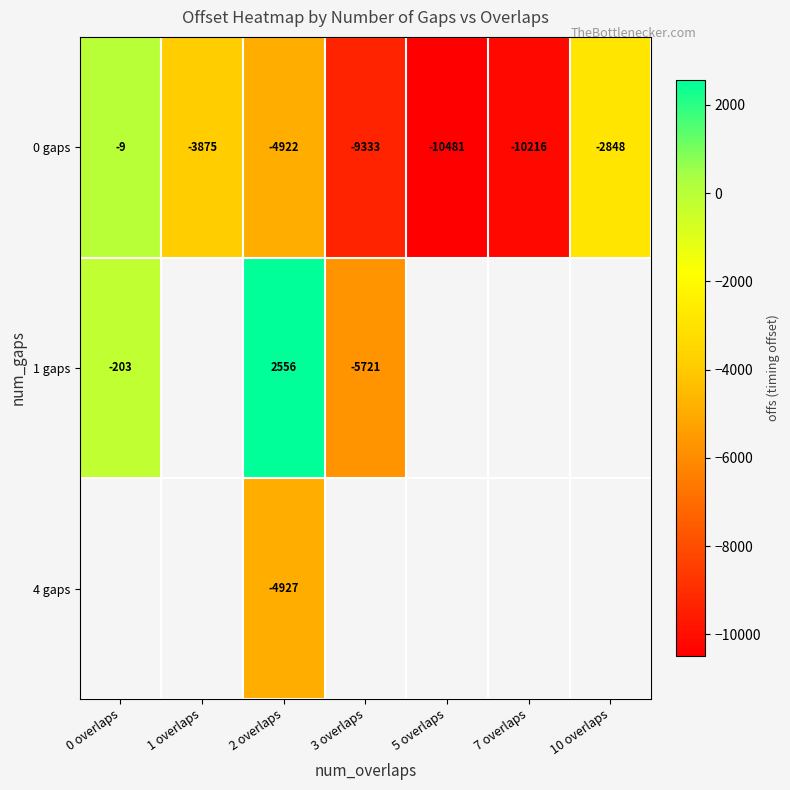

Is the value of 0 gaps at 2 overlaps greater than the value of 1 gaps at 3 overlaps?

Yes